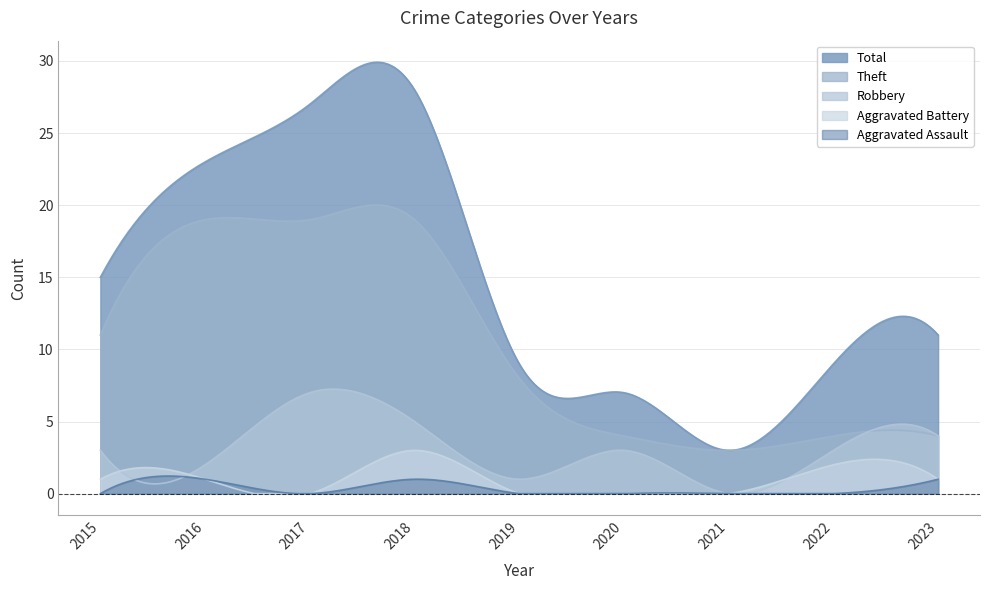

Which series has the largest total across all categories?

Total